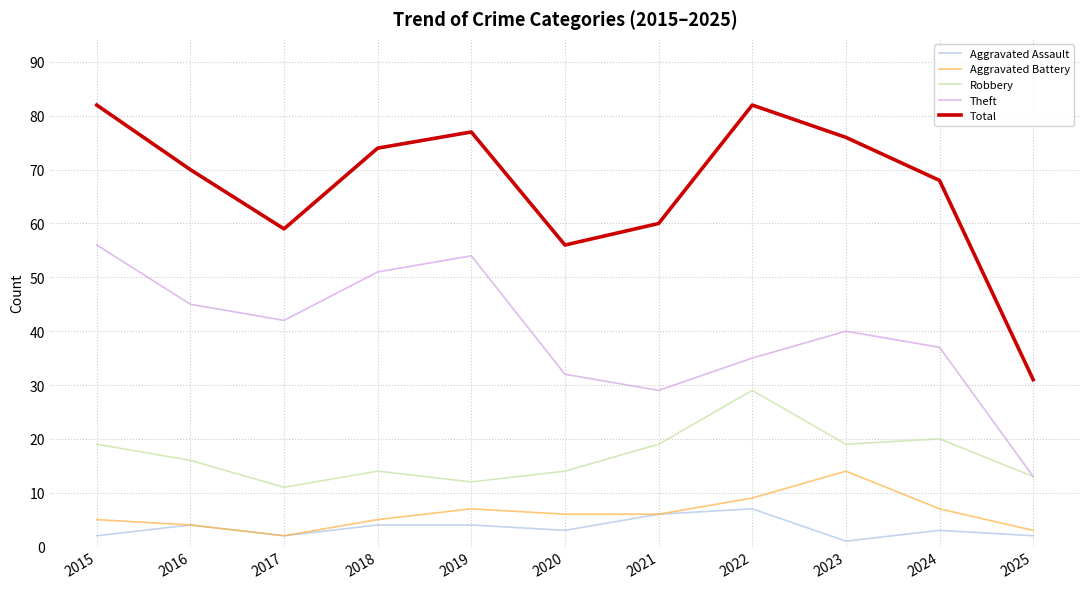

Count the number of data series in this chart.

5